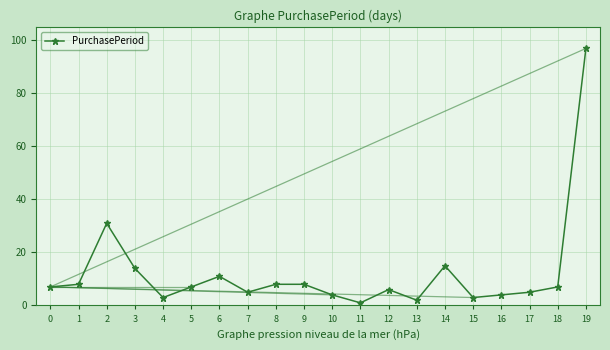

Does the chart have visible grid lines?

Yes